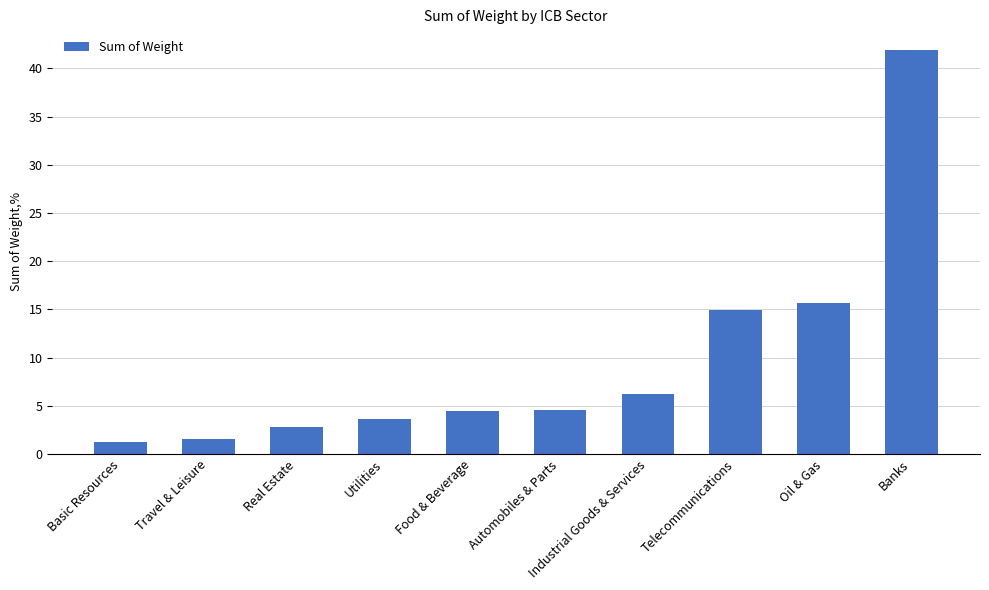

Are the bars grouped side by side (vs. stacked)?

No